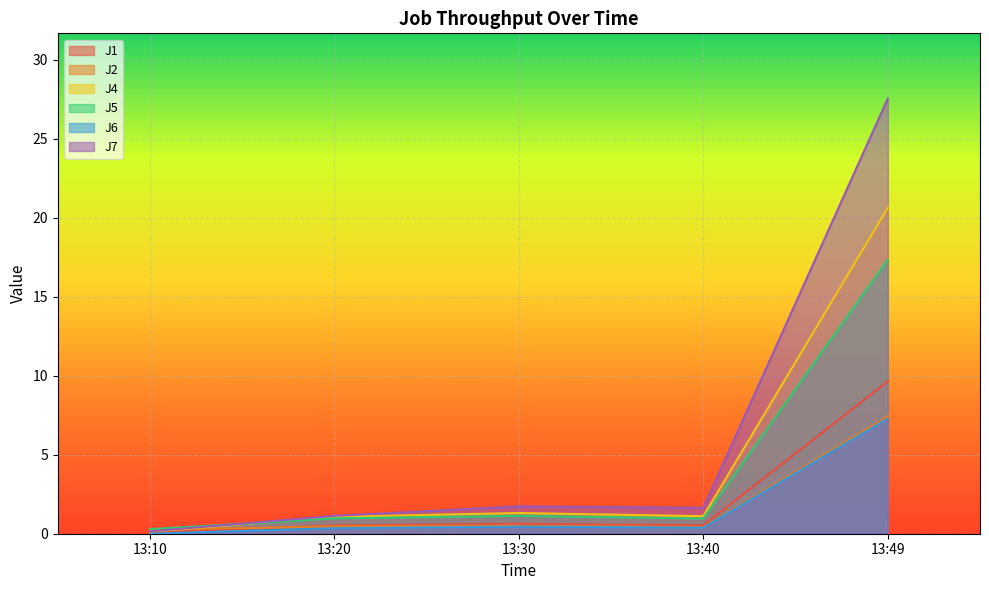

Rank the categories by J2 value from highest to lowest.

13:49, 13:30, 13:20, 13:40, 13:10